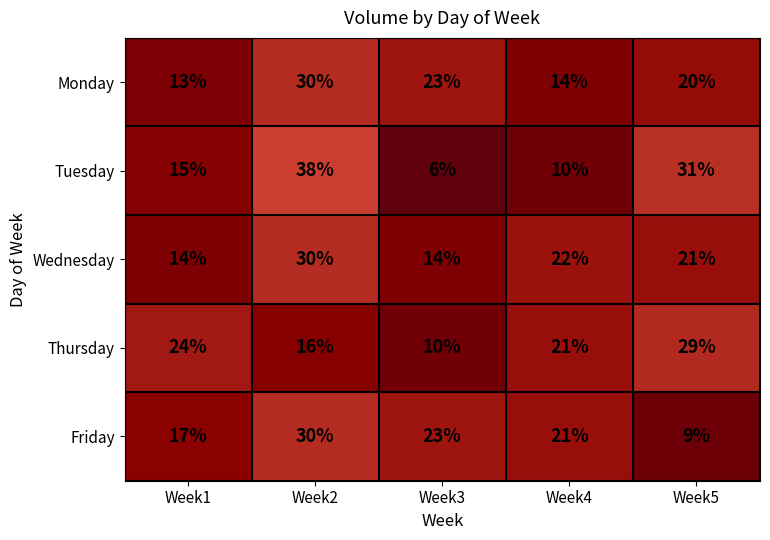

Reading right to left, transcribe all the data shown in this chart.

Monday: 20	14	23	30	13
Tuesday: 31	10	6	38	15
Wednesday: 21	22	14	30	14
Thursday: 29	21	10	16	24
Friday: 9	21	23	30	17